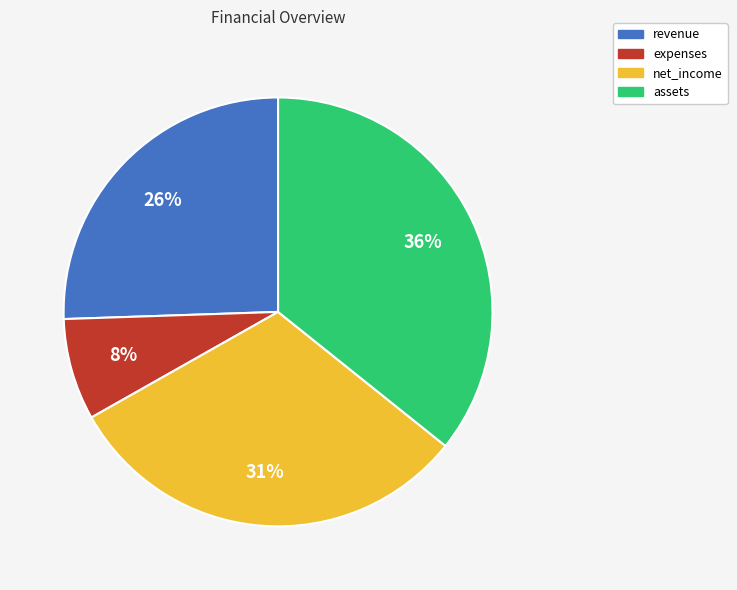

Do net_income and revenue together represent more than half of the pie?

Yes